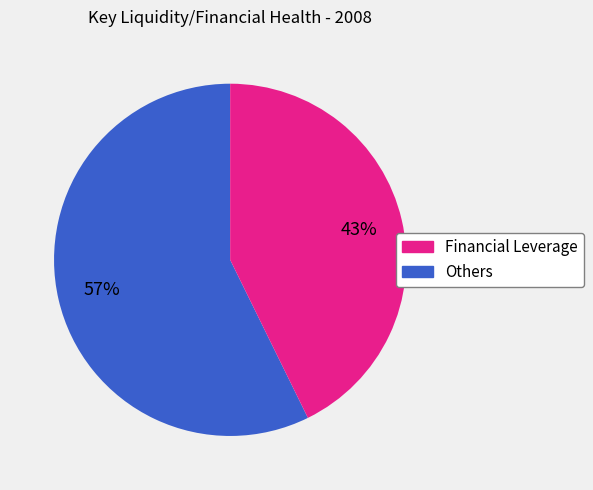

Does any single category account for the majority?

Yes